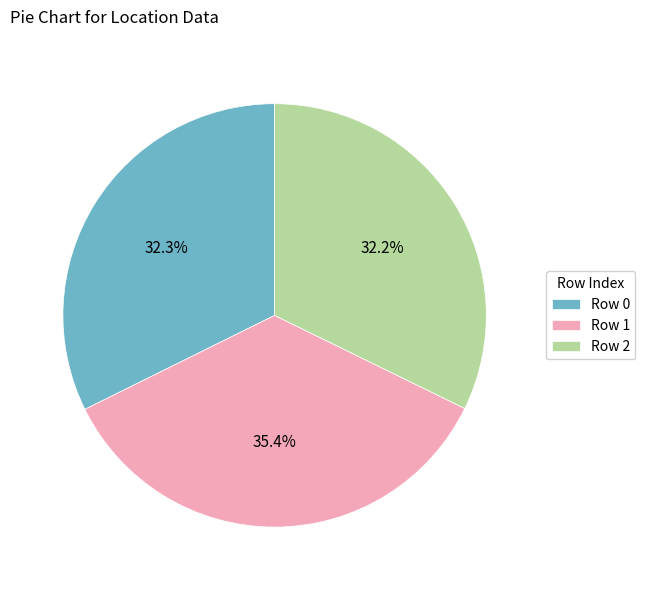

Does Row 2 account for over 50% of the chart?

No